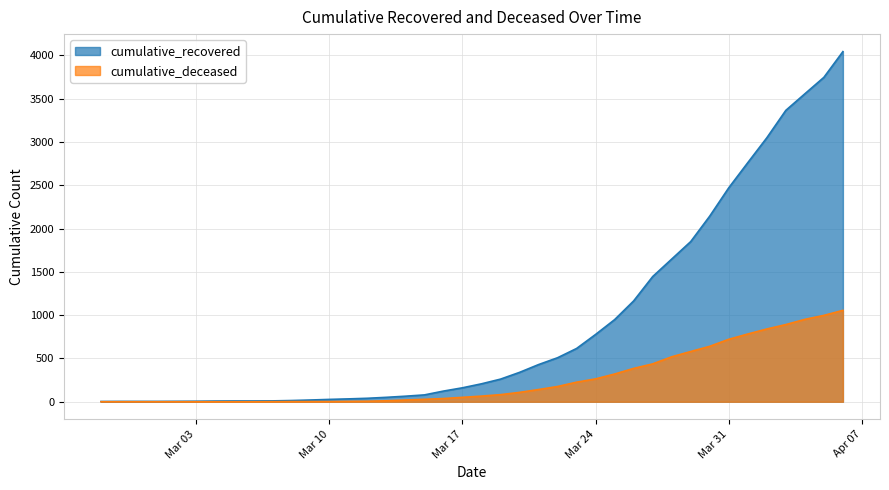

Is the value of cumulative_deceased at 2020-03-11 greater than the value of cumulative_recovered at 2020-02-29?

No